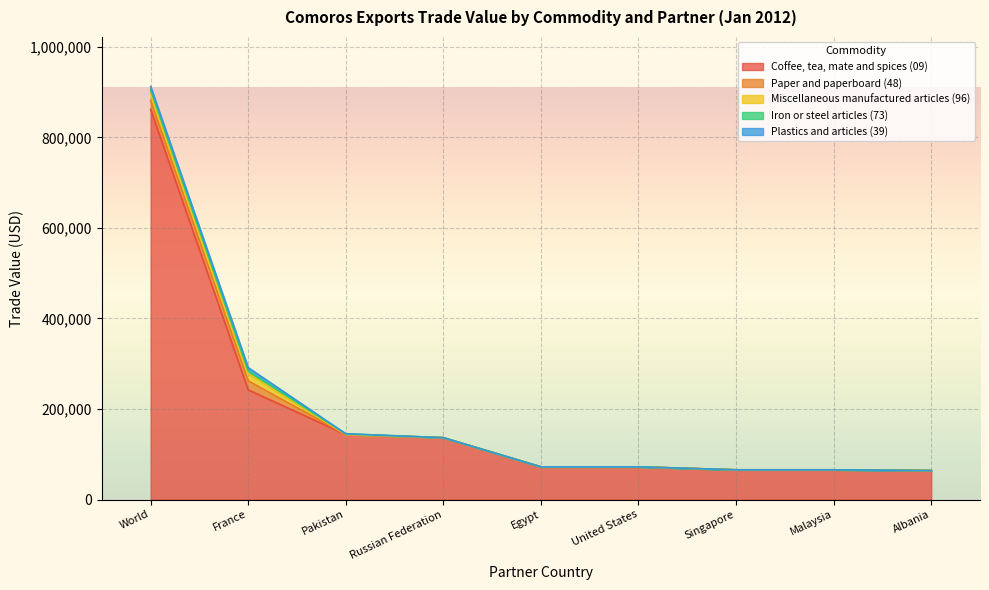

The Paper and paperboard (48) series shows 19829 at France. True or false?

True